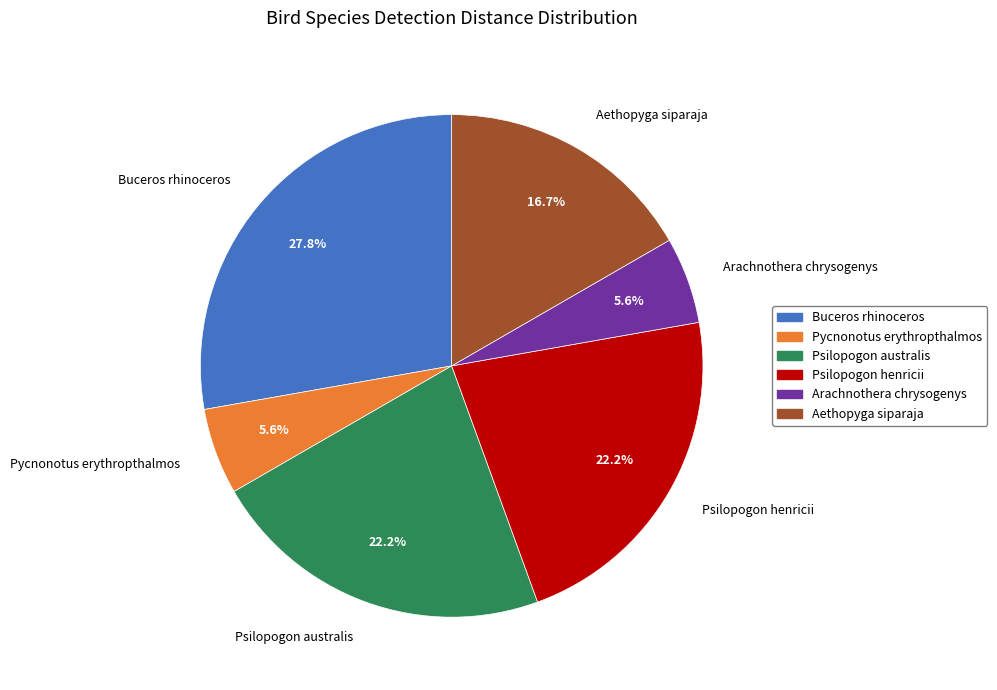

Which category has the biggest portion of the pie?

Buceros rhinoceros